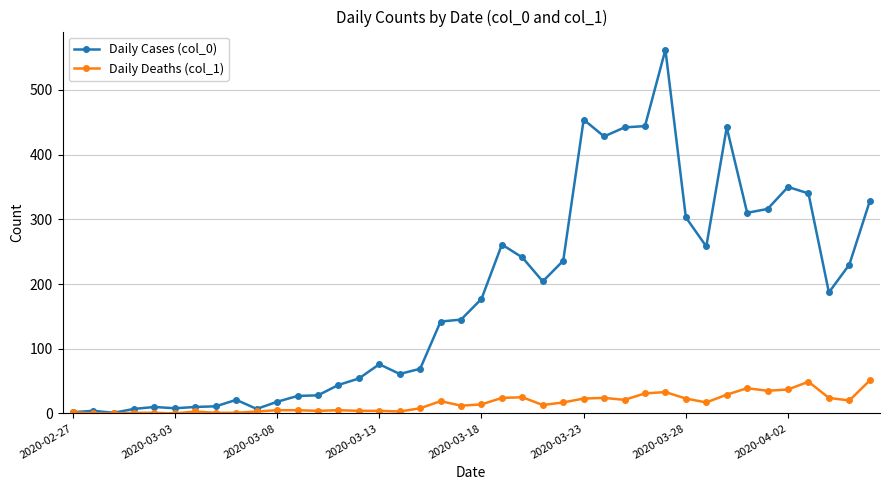

Which series has the widest spread of values?

Daily Cases (col_0)